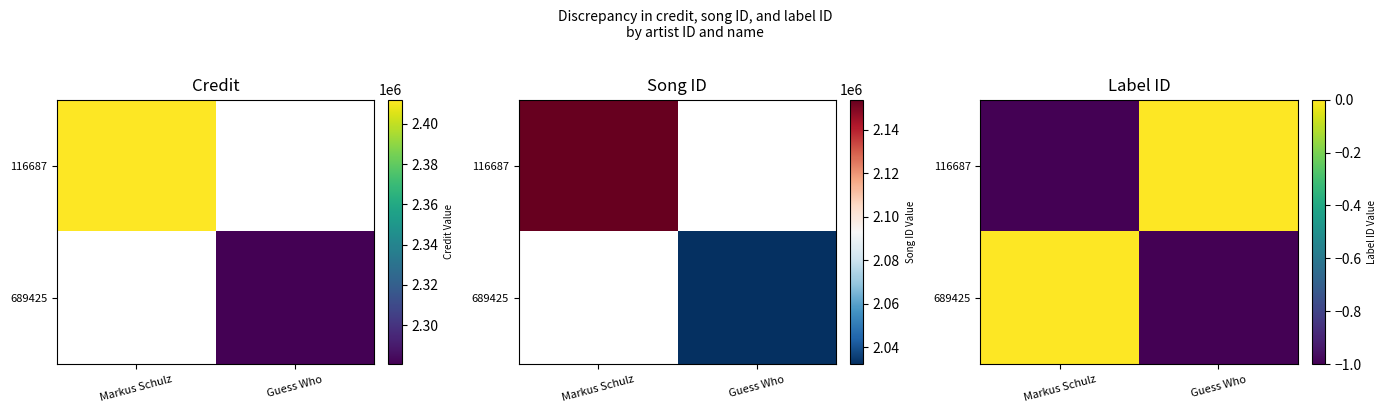

How many data points in 116687 are less than 0?

1